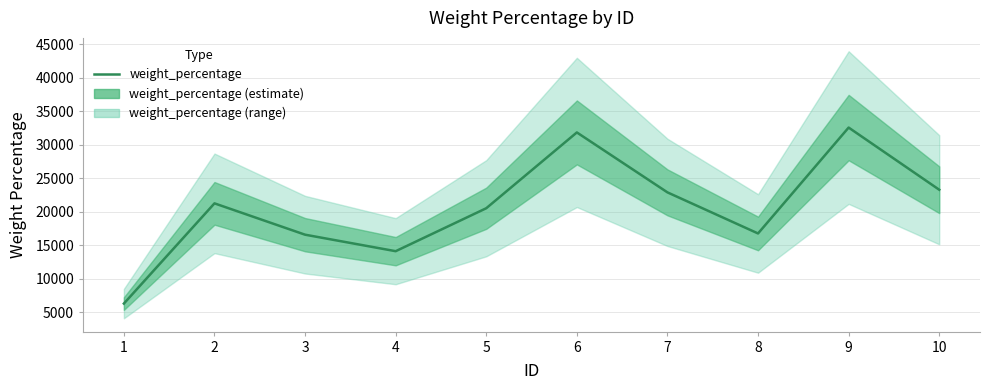

How many points are lower than both their immediate neighbors (excluding endpoints)?

2